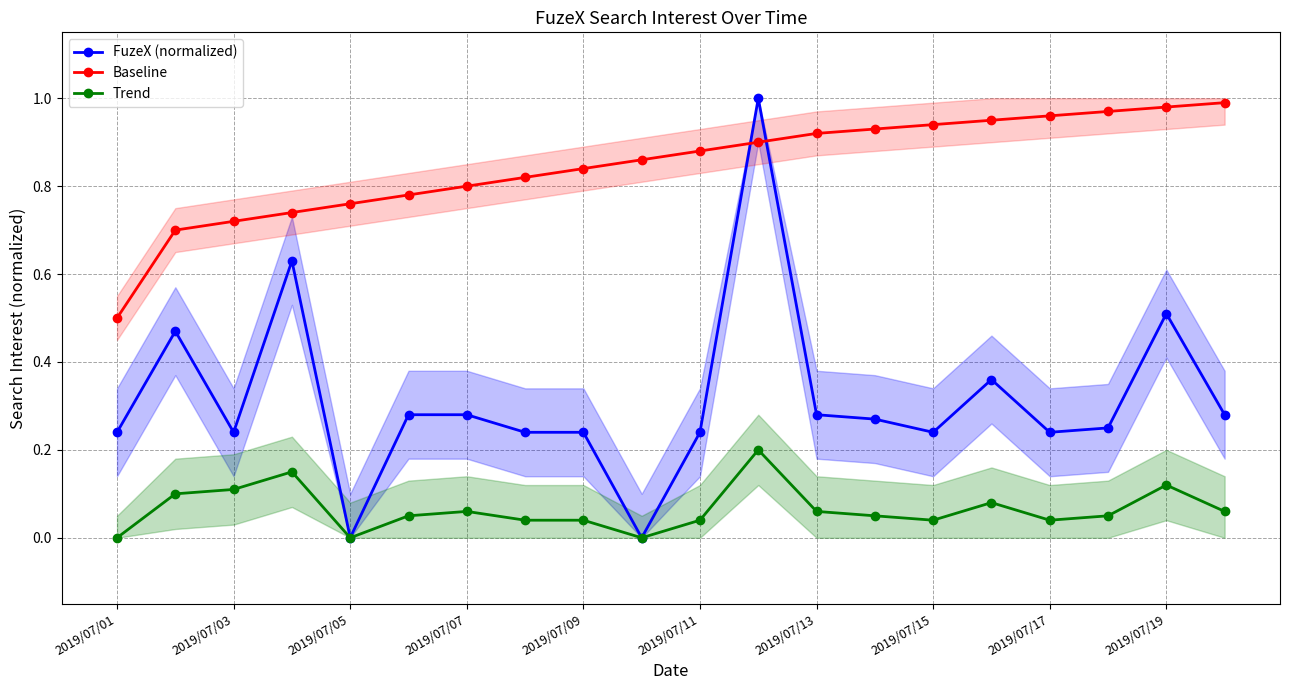

Which series has the largest range (max minus min)?

FuzeX (normalized)